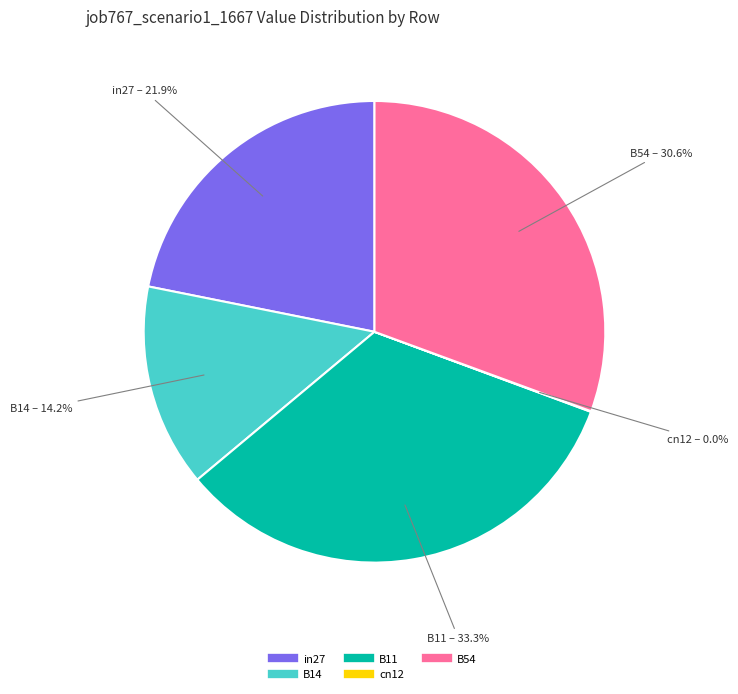

To the nearest percent, what percentage of the pie is B54?

31%